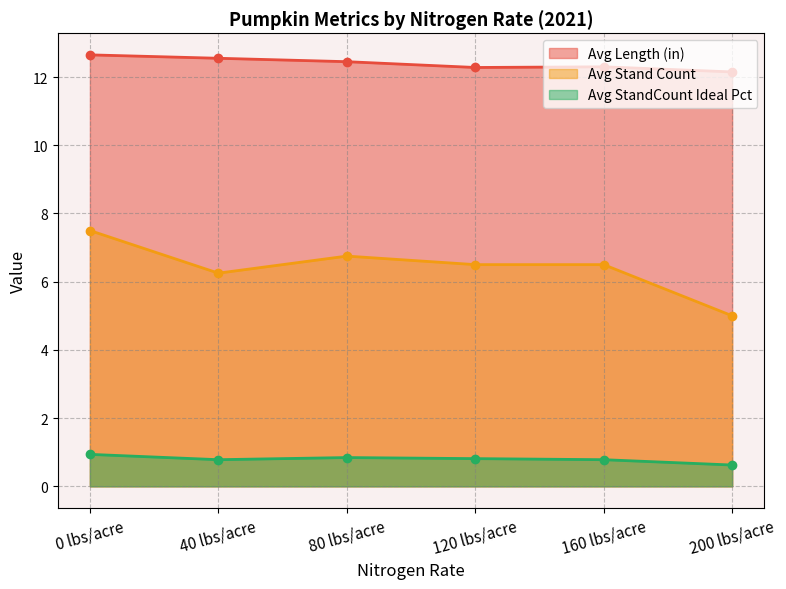

What is the spread (max minus min) of values at 0 lbs/acre?

11.7